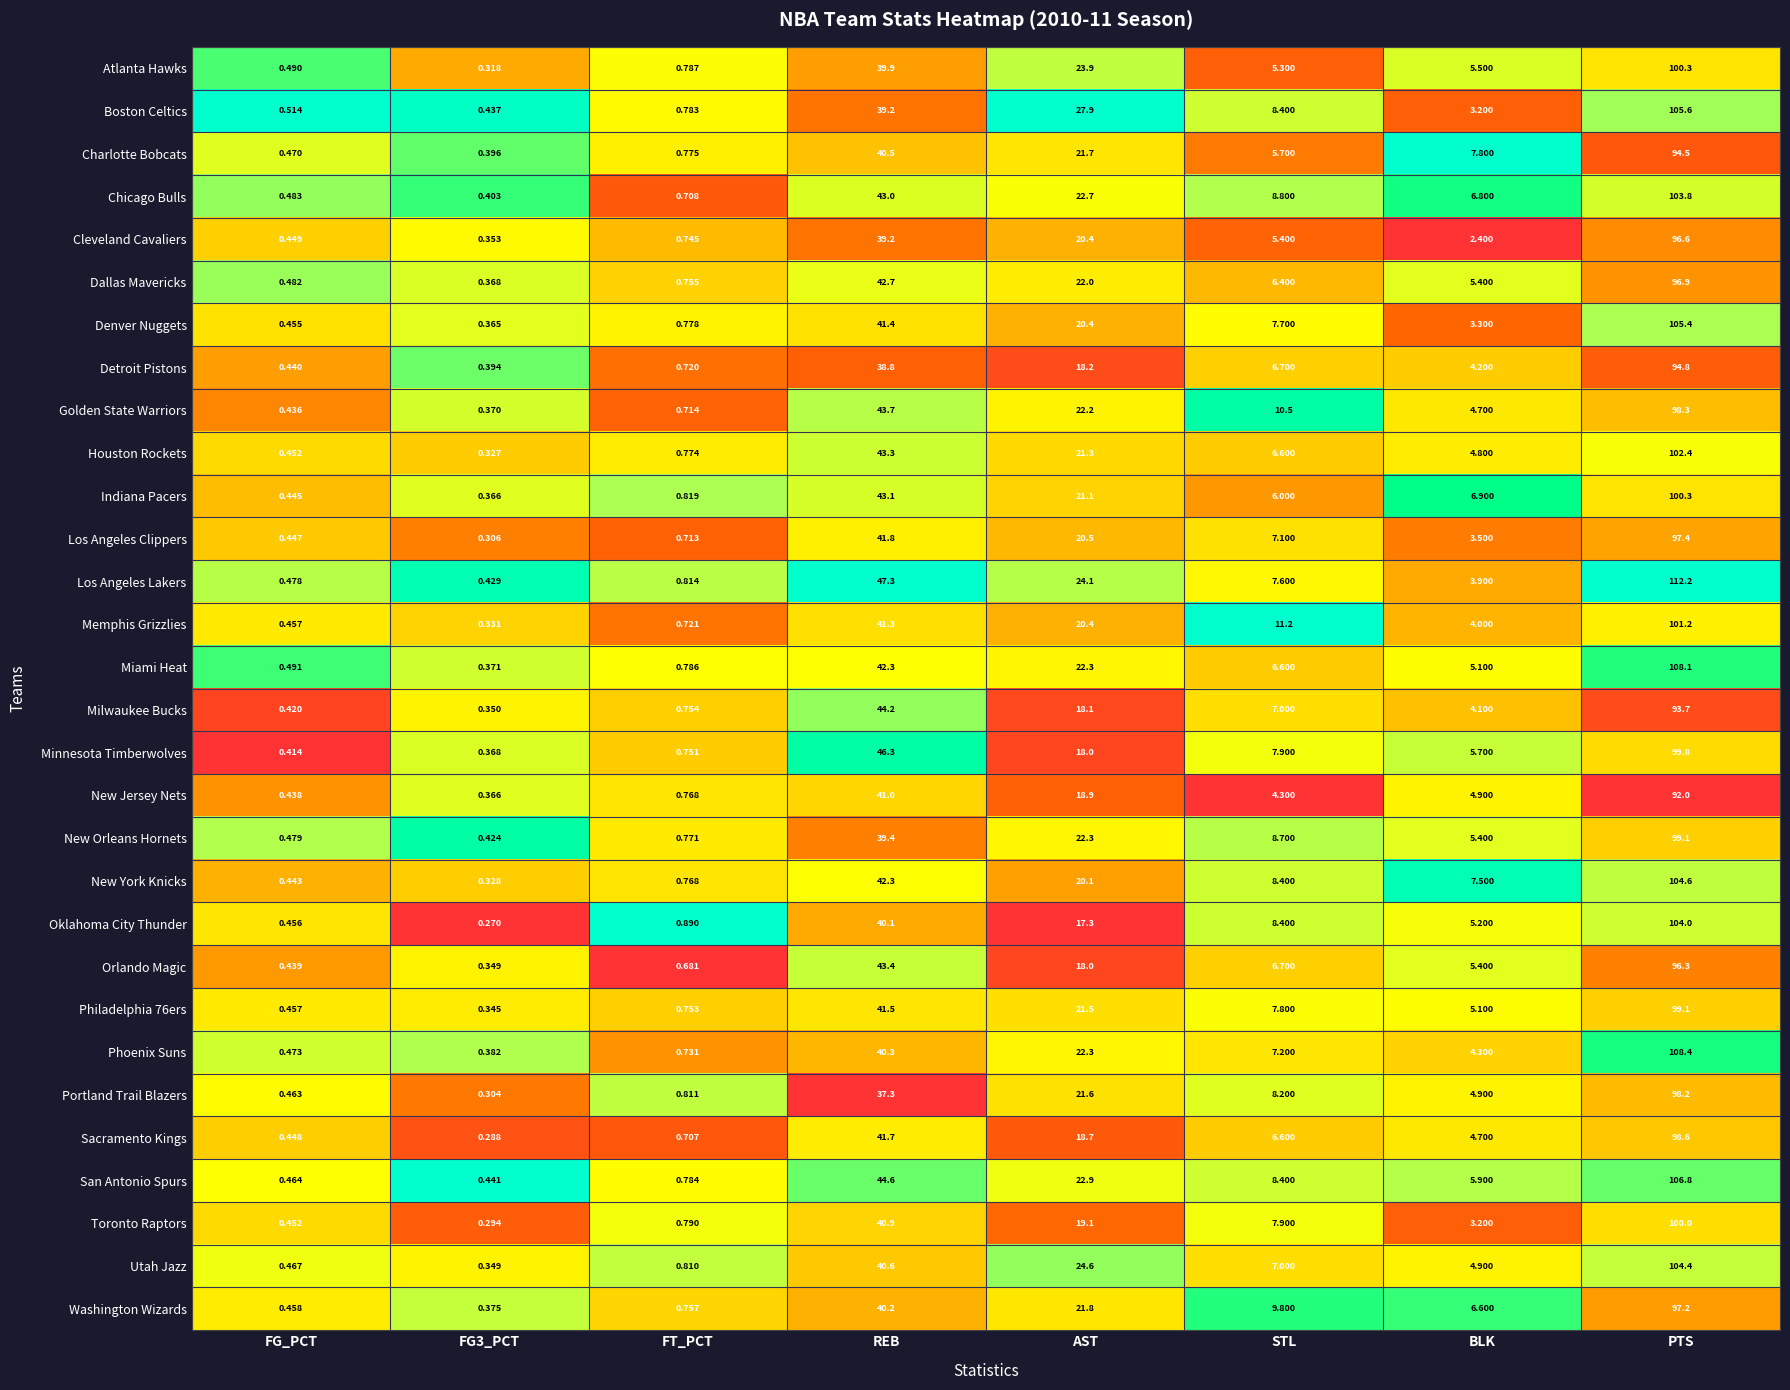

Which series has the largest range (max minus min)?

Los Angeles Lakers